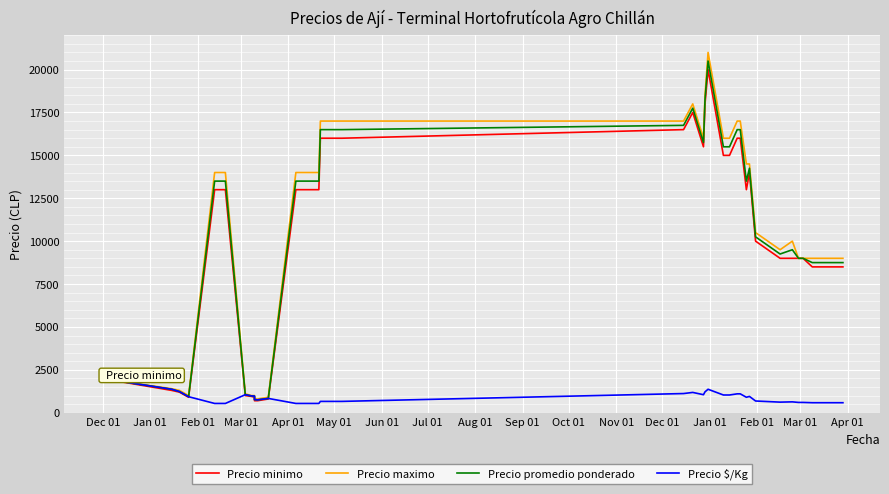

What is the greatest value displayed?

21000